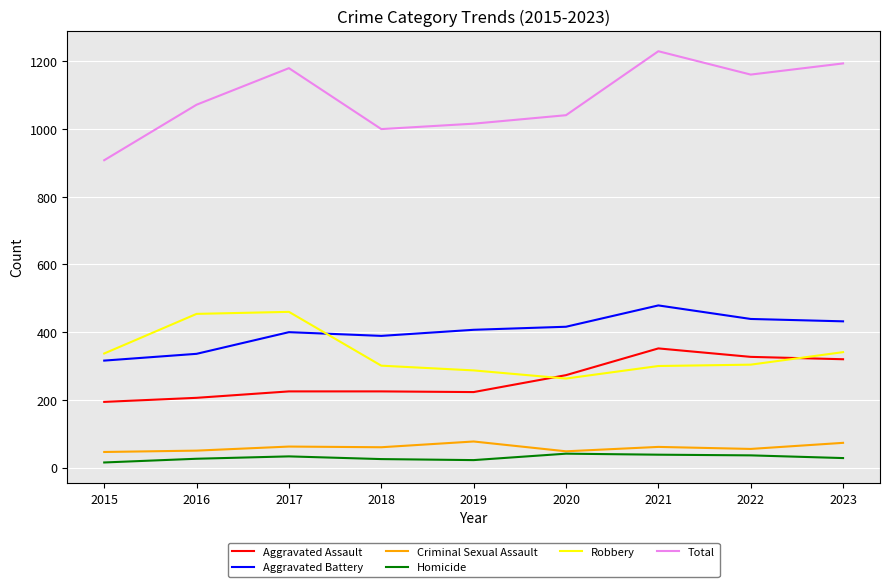

True or false: Total and Aggravated Assault intersect in this chart.

False